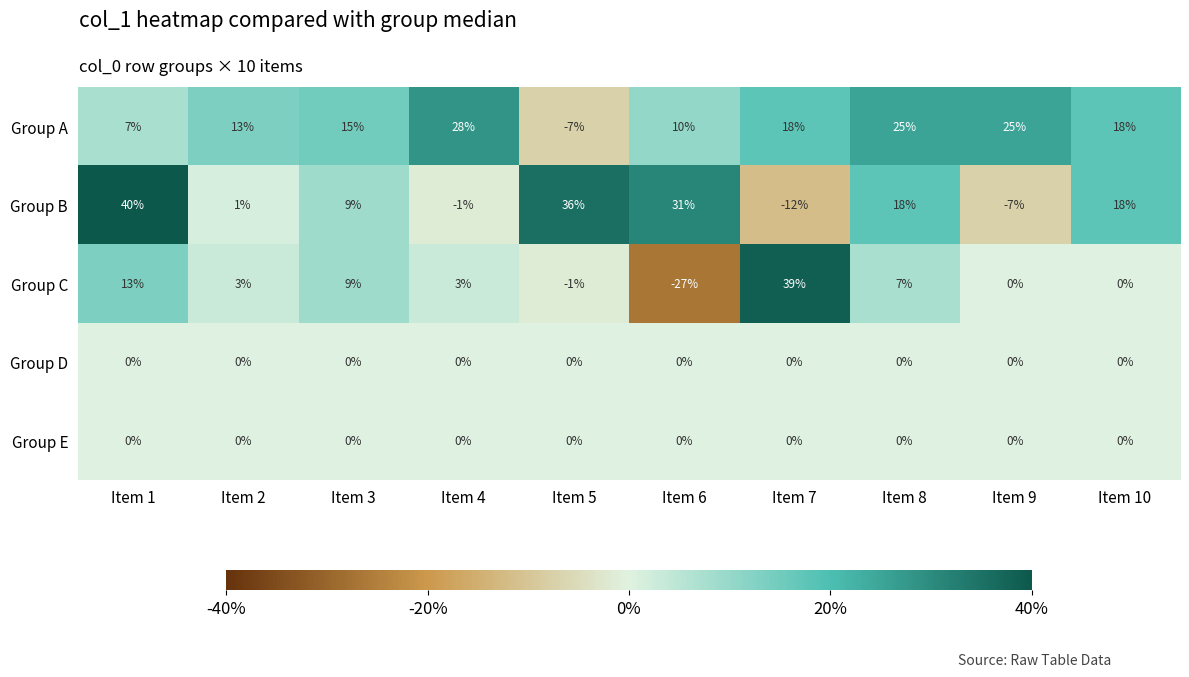

How many values in Group C are below zero?

2